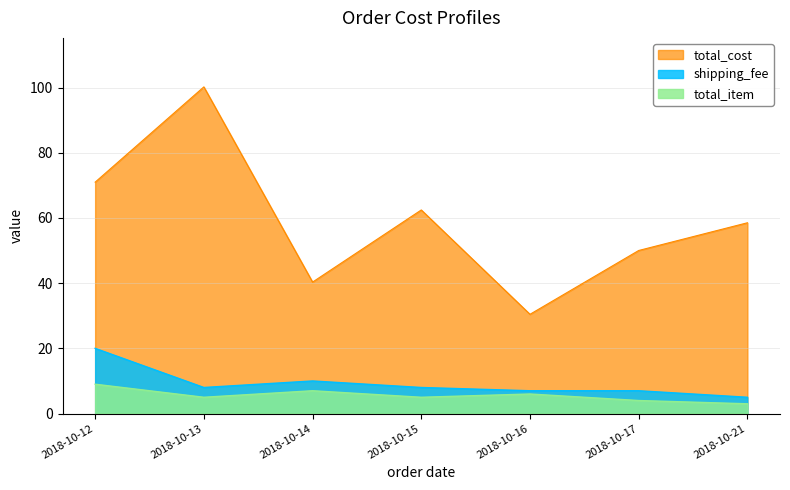

What is the difference between the maximum and minimum values in the shipping_fee series?

15.0